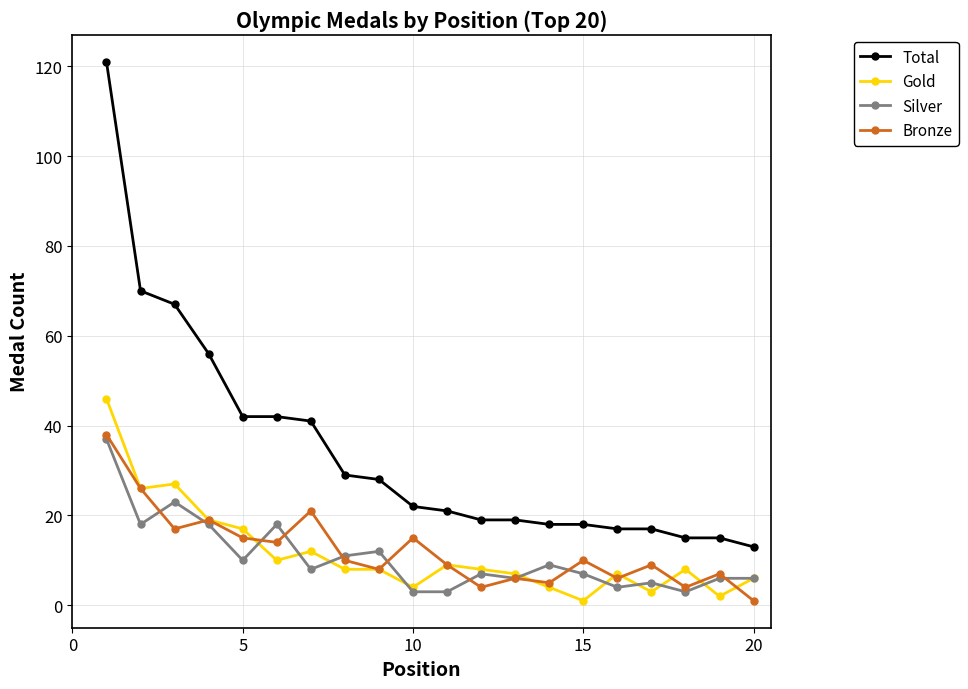

What is the maximum value for Silver?

37